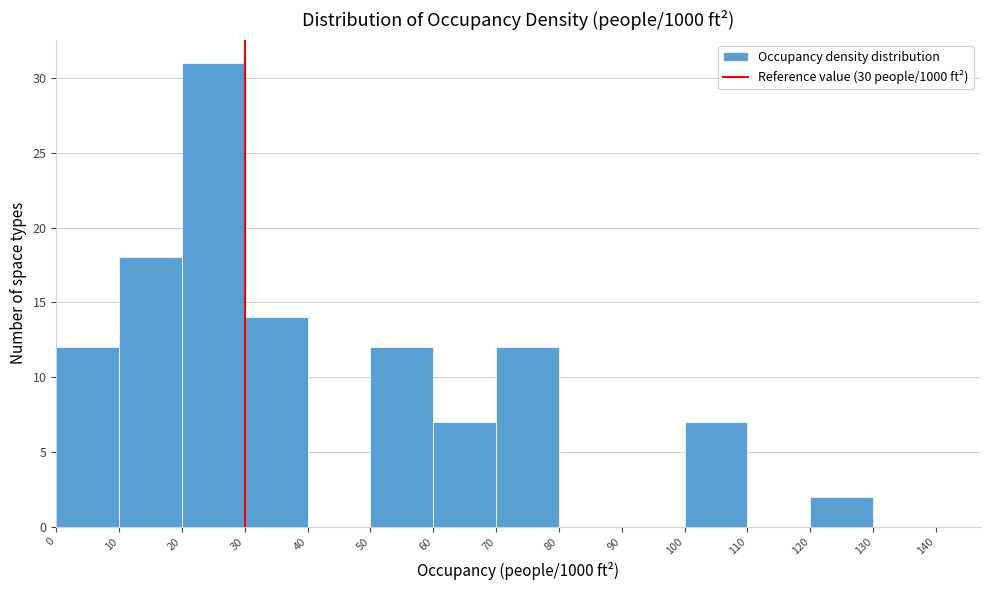

Over which range of the x-axis is the bar tallest?

20 to 30